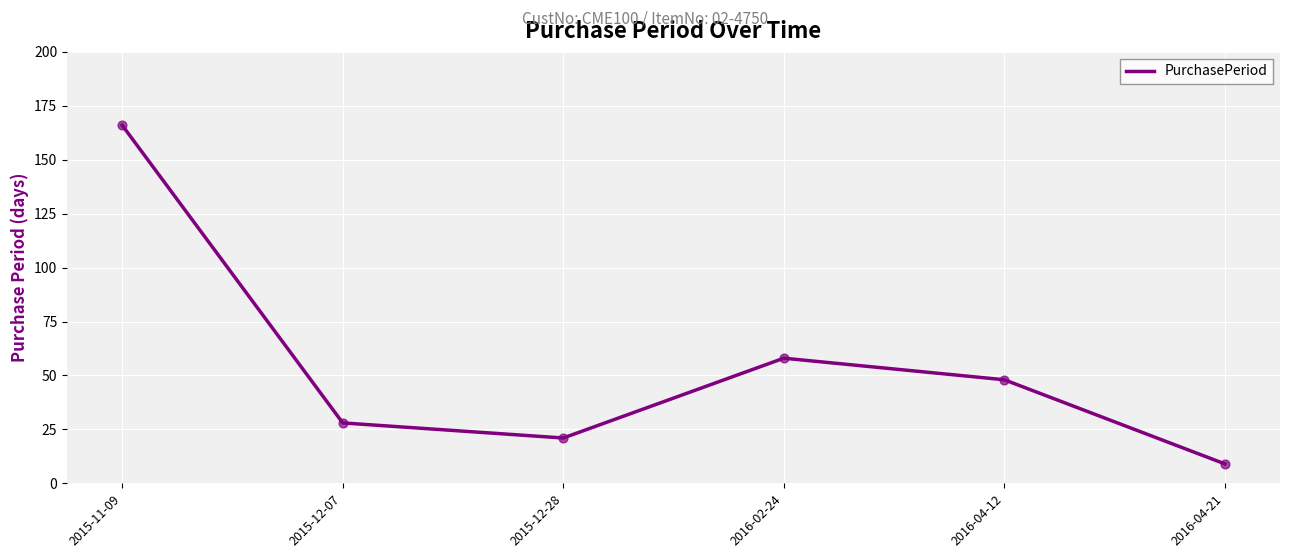

Which has a higher value, 2015-11-09 or 2015-12-07?

2015-11-09